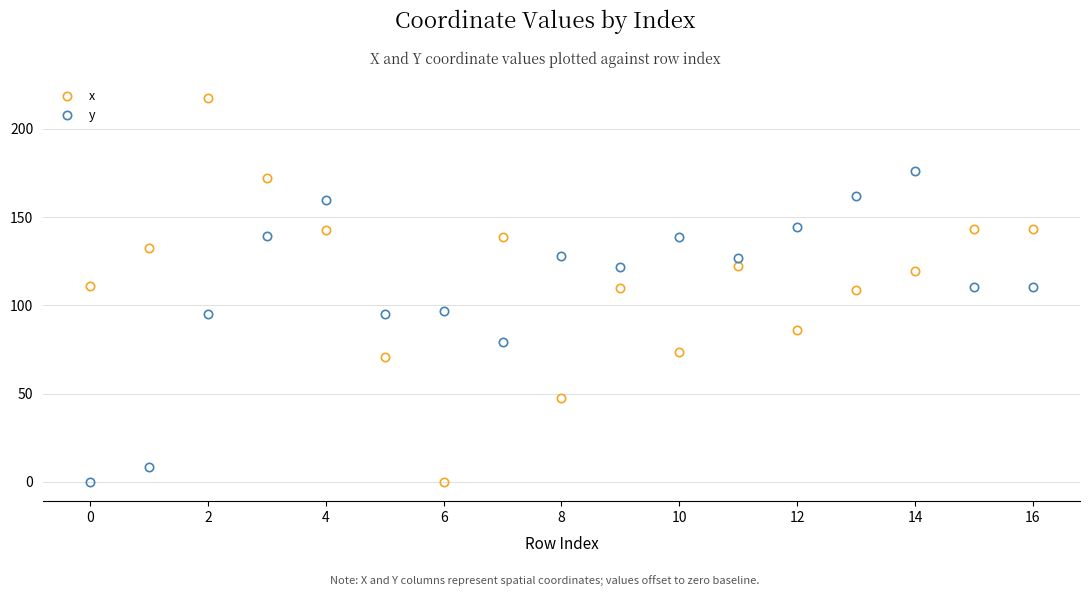

Which series has the widest spread of values?

x